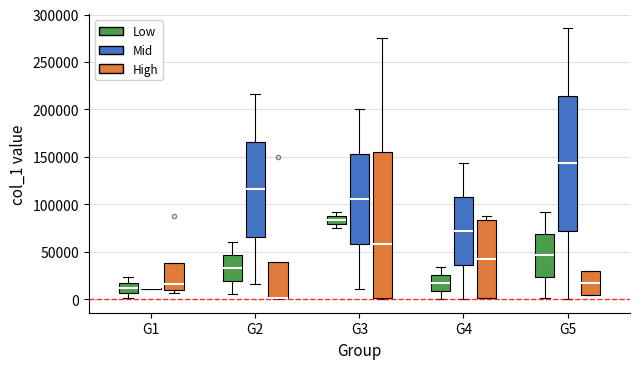

Where is the upper edge of the box for G3 (High) on the y-axis? The values are not printed on the chart, so give them approximately, as read against the axis.

155000